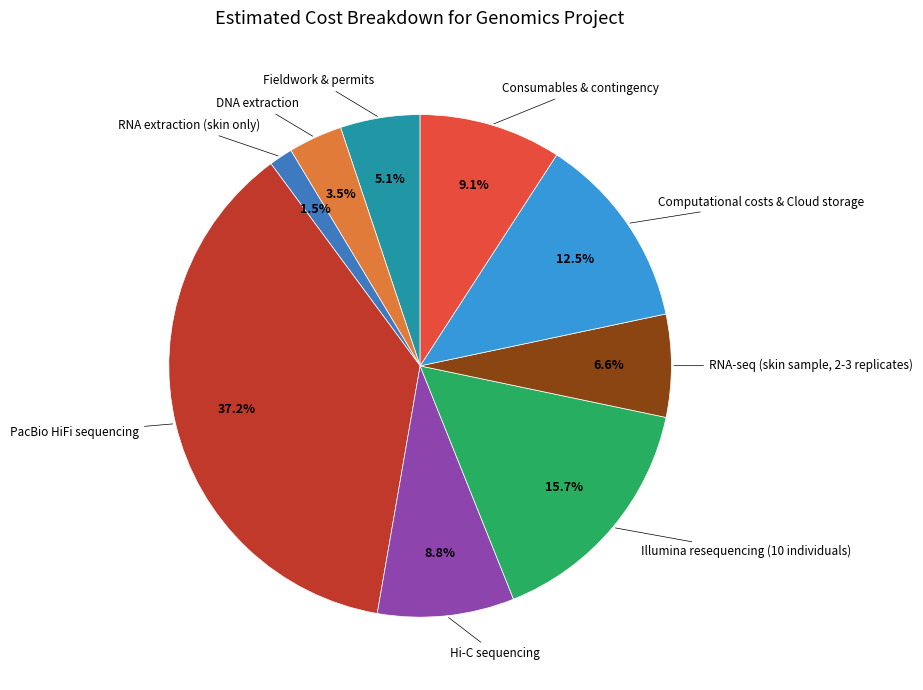

Is there any slice that represents more than half of the pie?

No